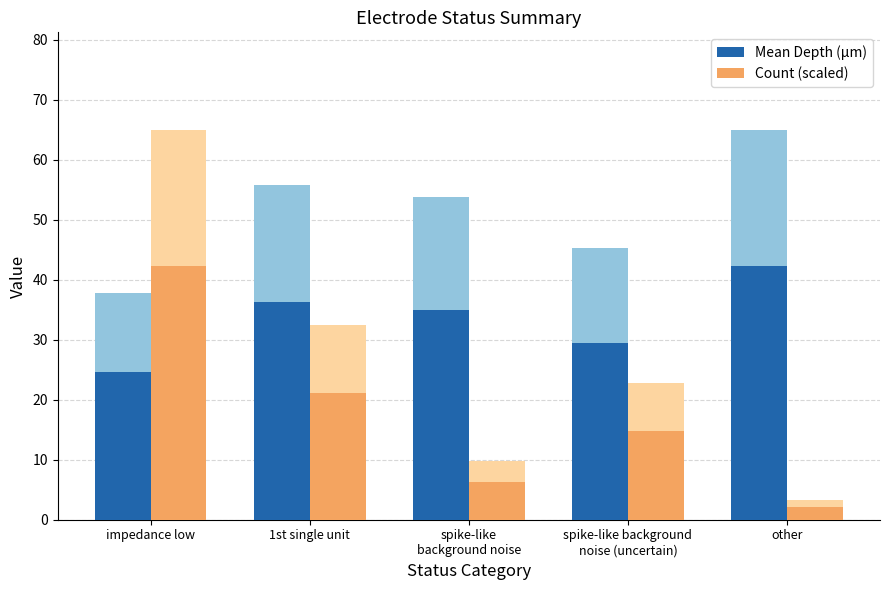

How many values in the Mean Depth (µm) series are below 34?

2